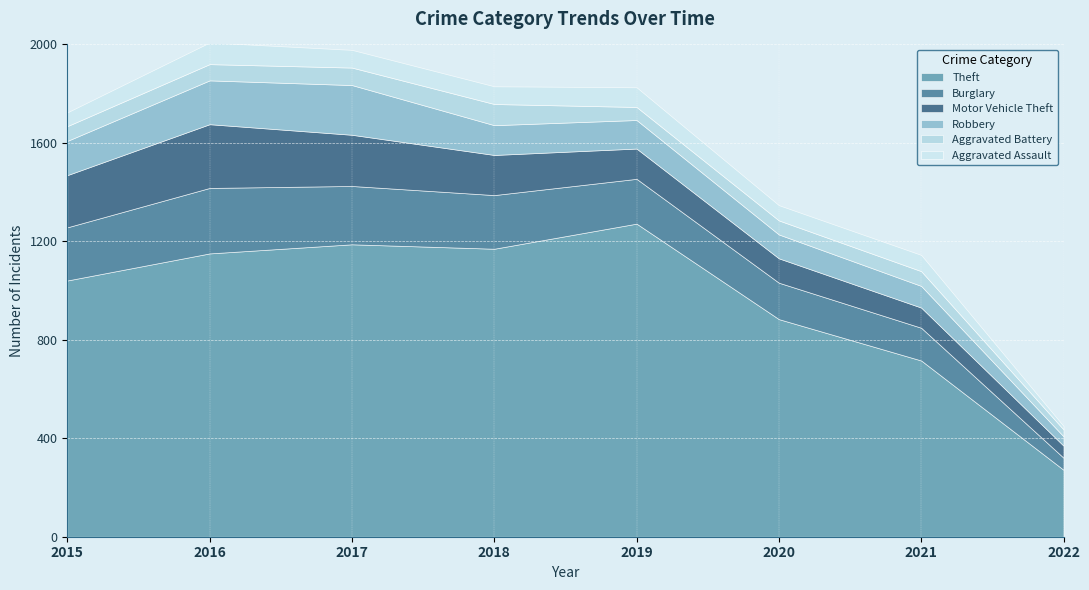

At which category does the chart reach its minimum across all series?

2022